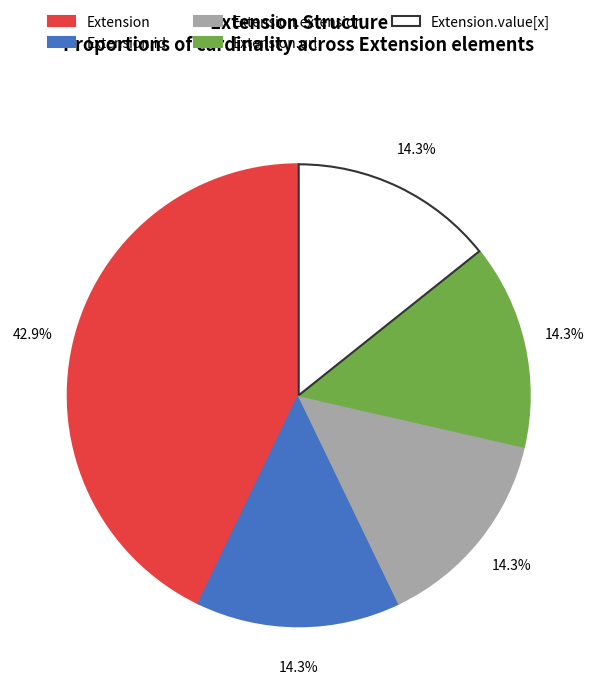

Which category has the biggest portion of the pie?

Extension